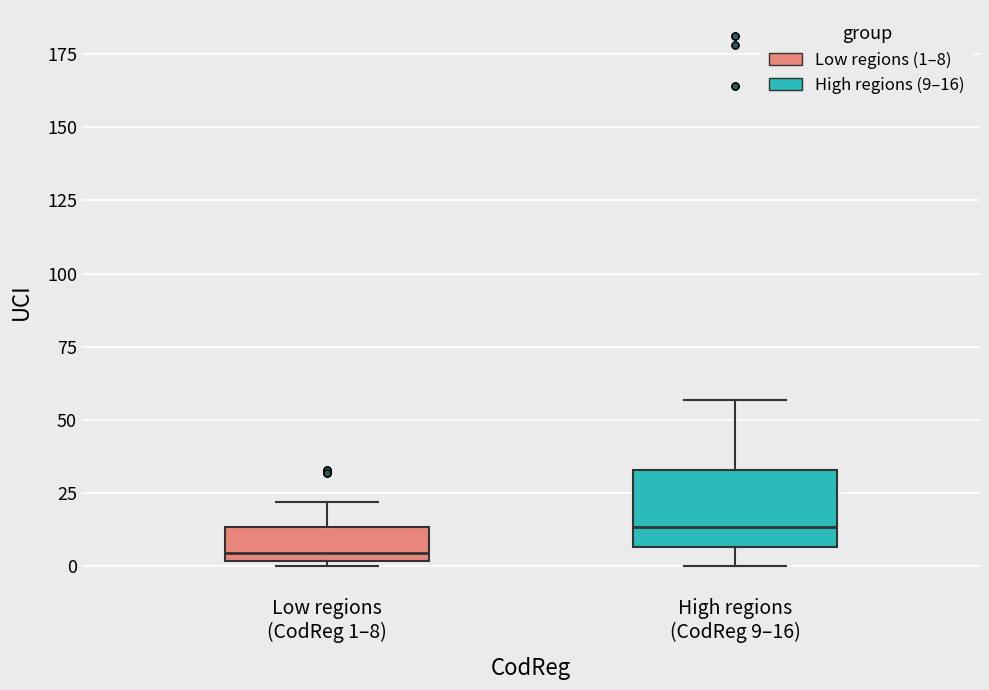

Which box has the highest median line?

High regions (CodReg 9–16)